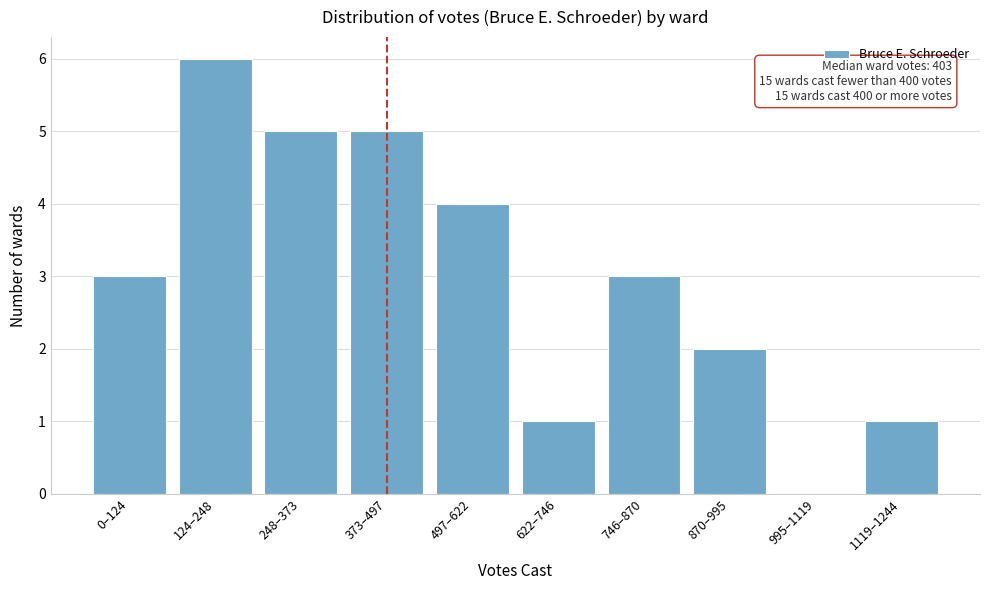

Reading left to right, what are all the values shown in this chart?

0–124=3	124–248=6	248–373=5	373–497=5	497–622=4	622–746=1	746–870=3	870–995=2	995–1119=0	1119–1244=1